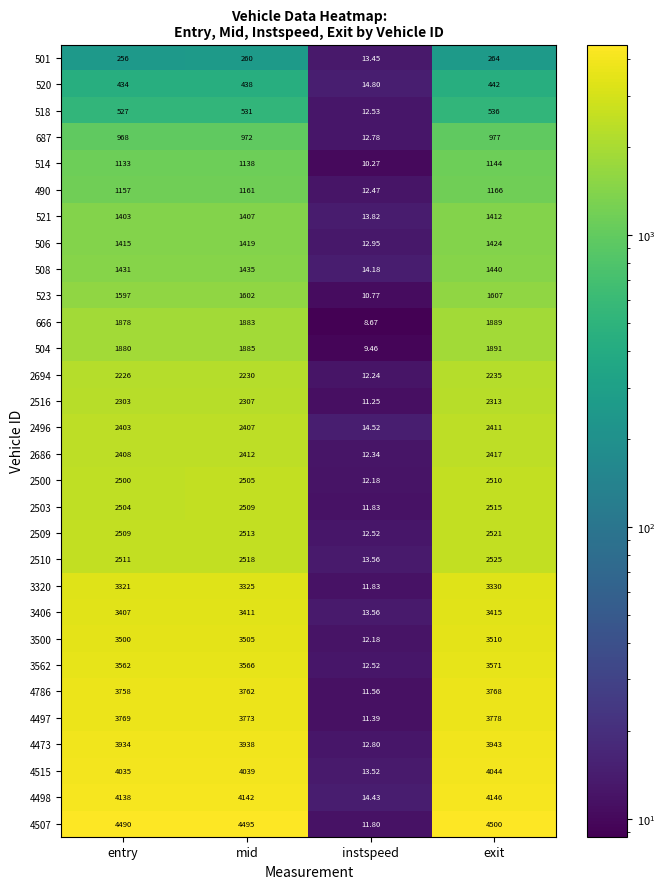

At which category is the sum across all series the highest?

exit